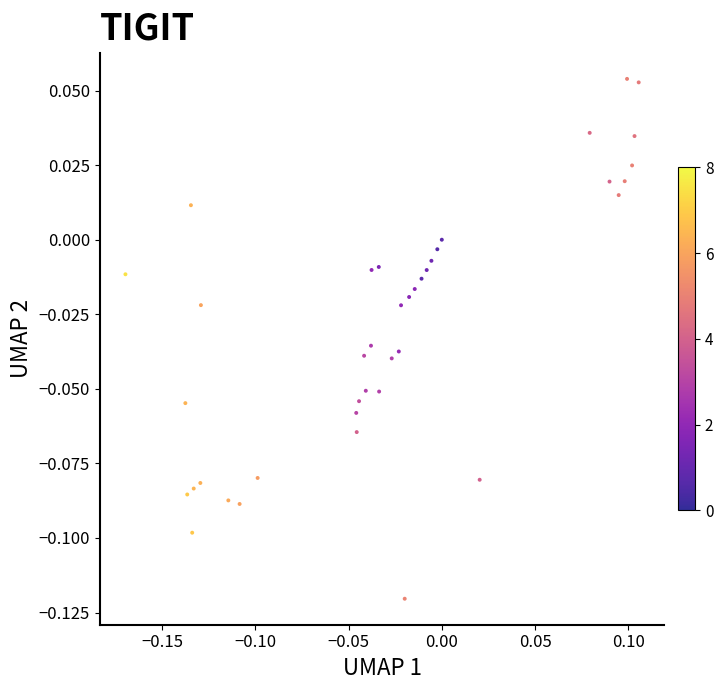

What is the range of X values (max minus min)?

0.3